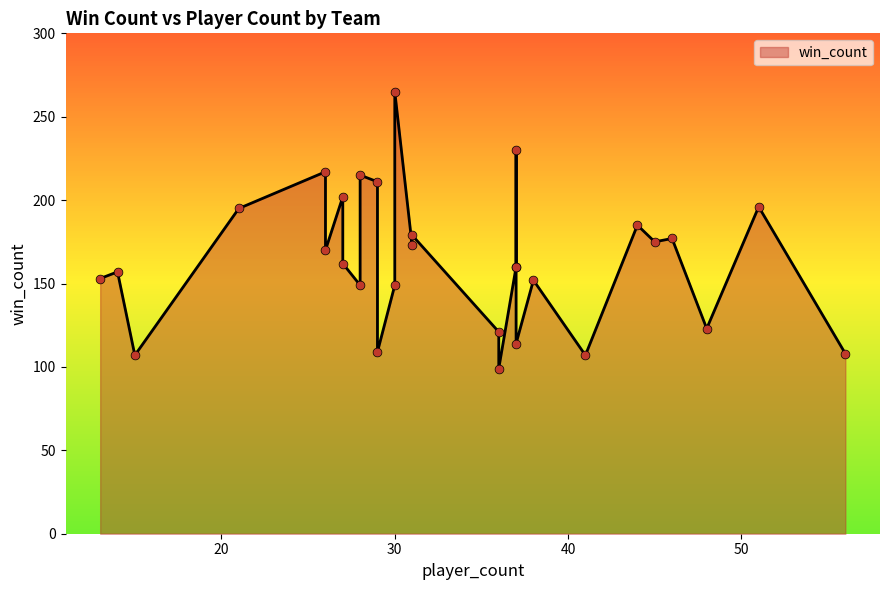

What is the change in value from 29 to 41?

-104